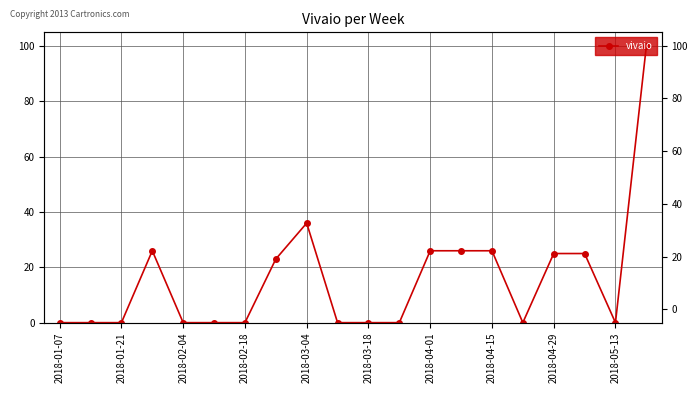

How many lines are shown in the chart?

1